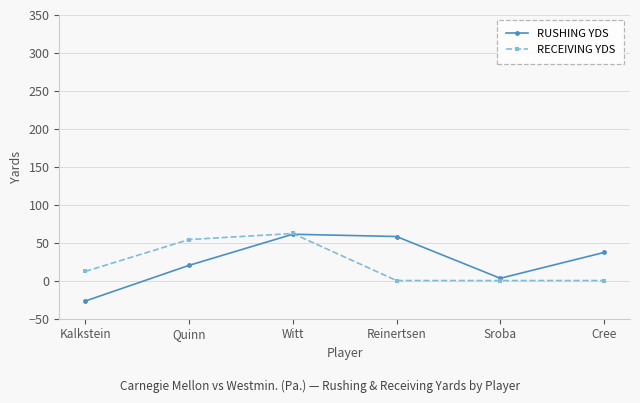

At which label does RUSHING YDS reach its minimum?

Kalkstein